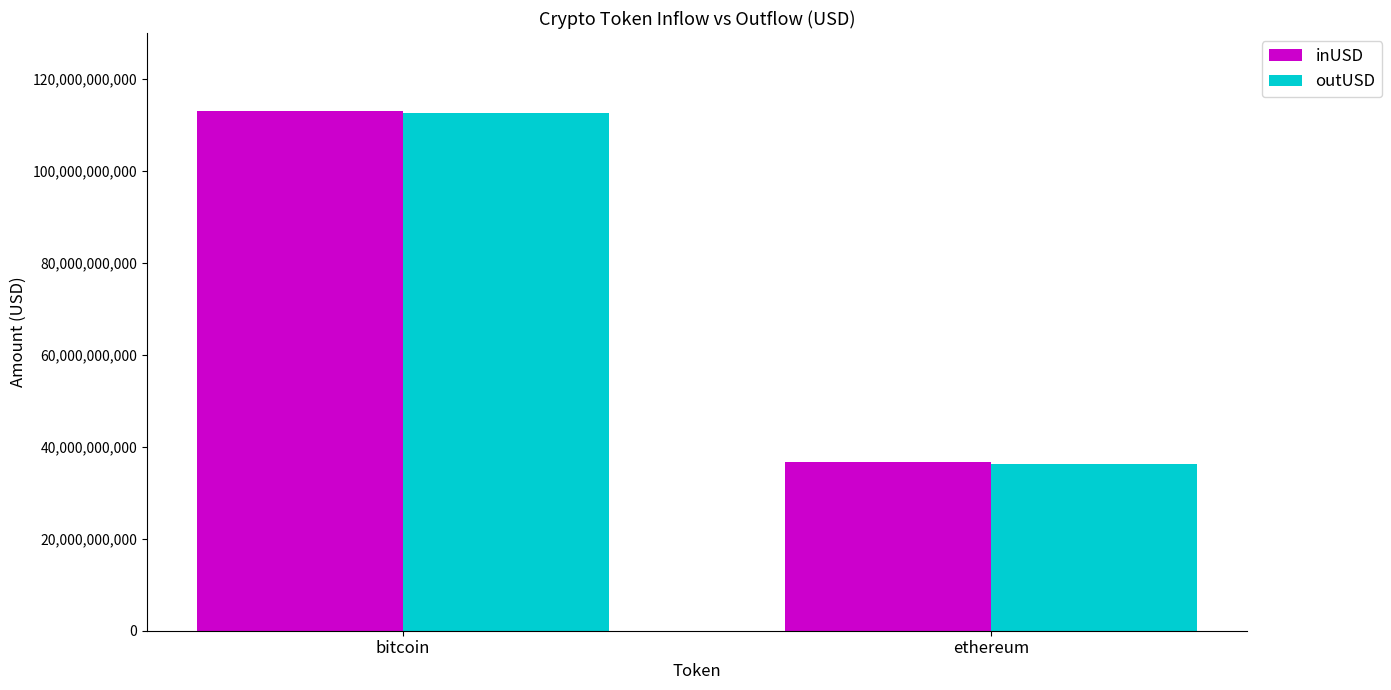

What is the greatest value displayed?

113065713906.7